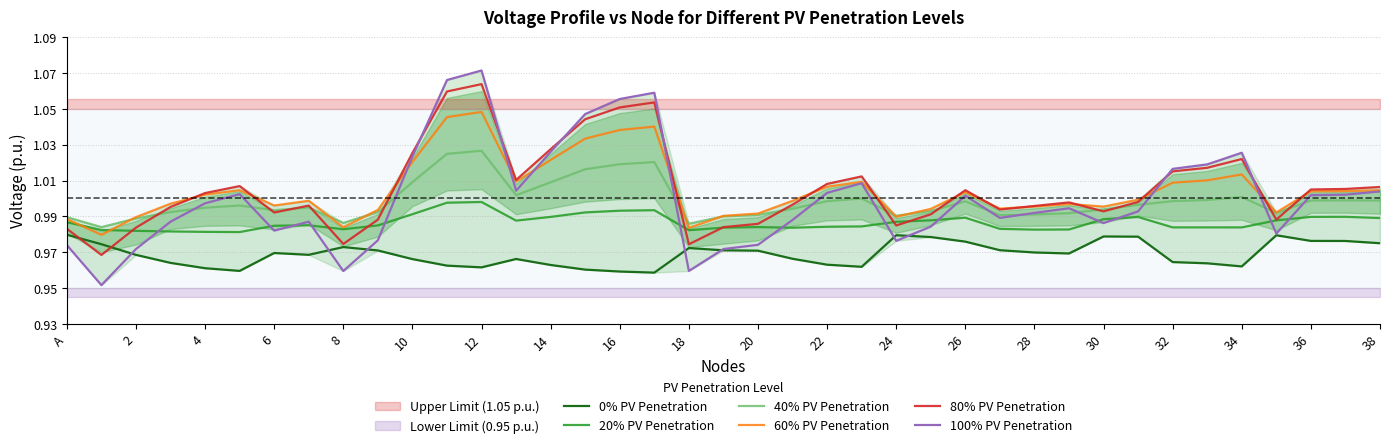

The value of 100% PV Penetration at 24 is 0.3. True or false?

False